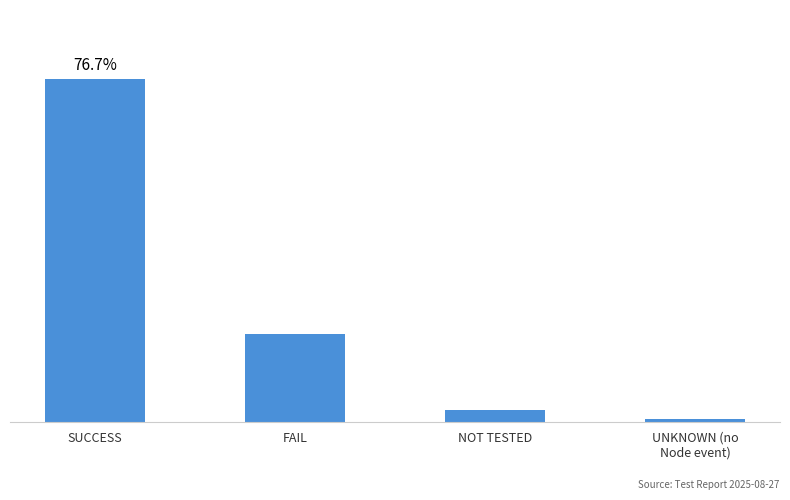

Rank the categories by value from highest to lowest.

SUCCESS, FAIL, NOT TESTED, UNKNOWN (no
Node event)